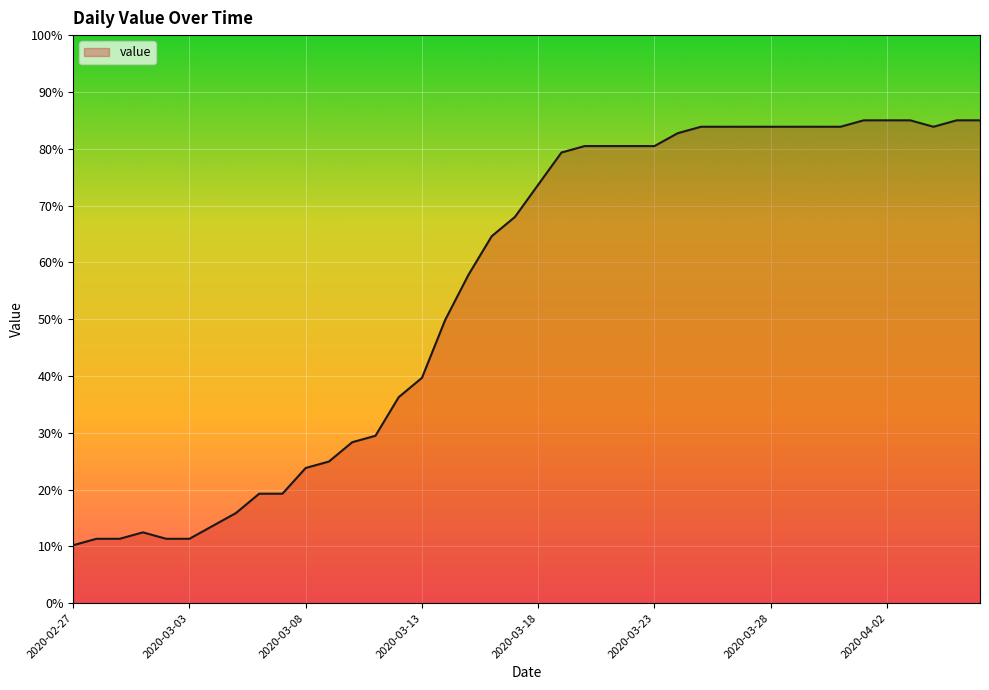

Does the chart have visible grid lines?

Yes